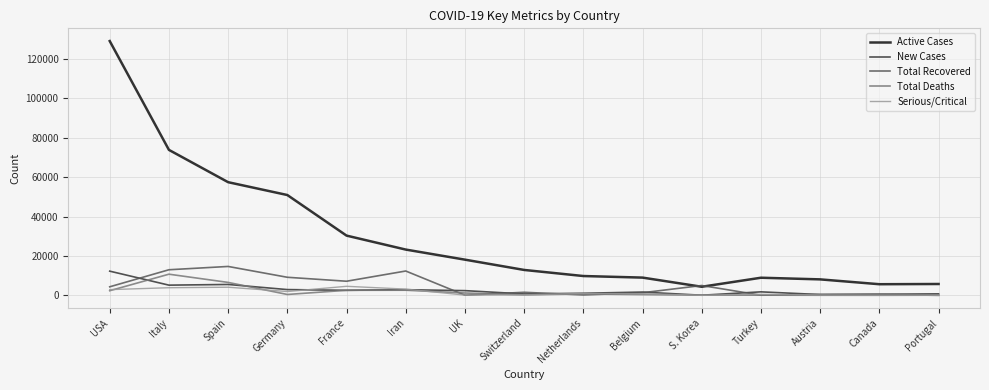

At which label is Active Cases closest to 66764?

Italy